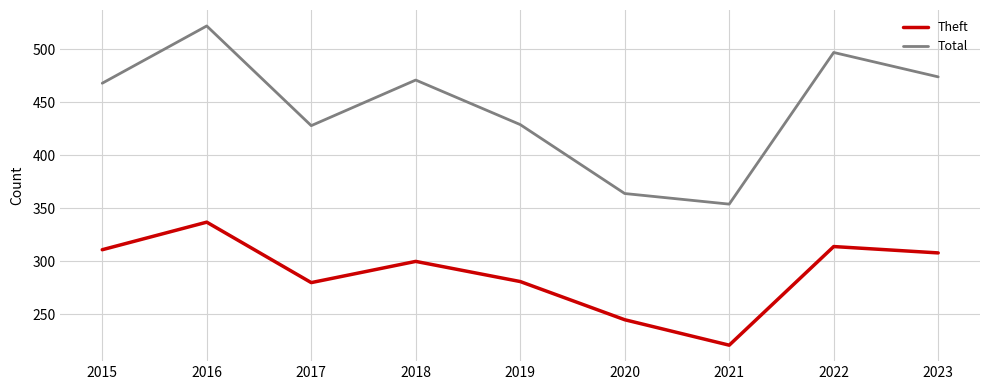

List the series in order of their overall mean, lowest first.

Theft, Total